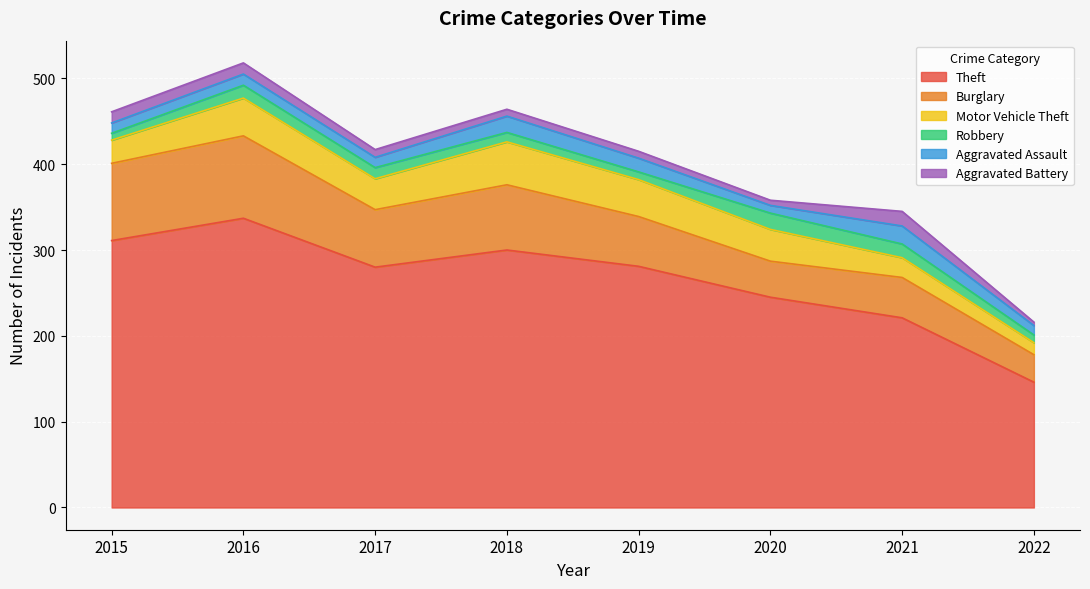

True or false: Robbery and Motor Vehicle Theft cross at least once.

False